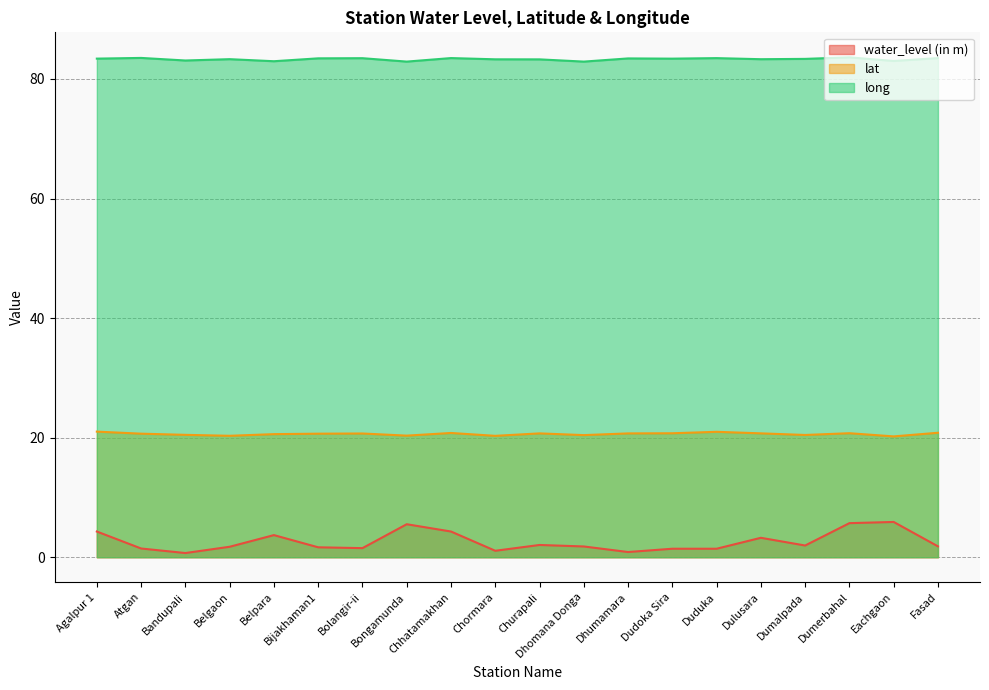

What is the difference between the water_level (in m) values at Belpara and Dhomana Donga?

1.9